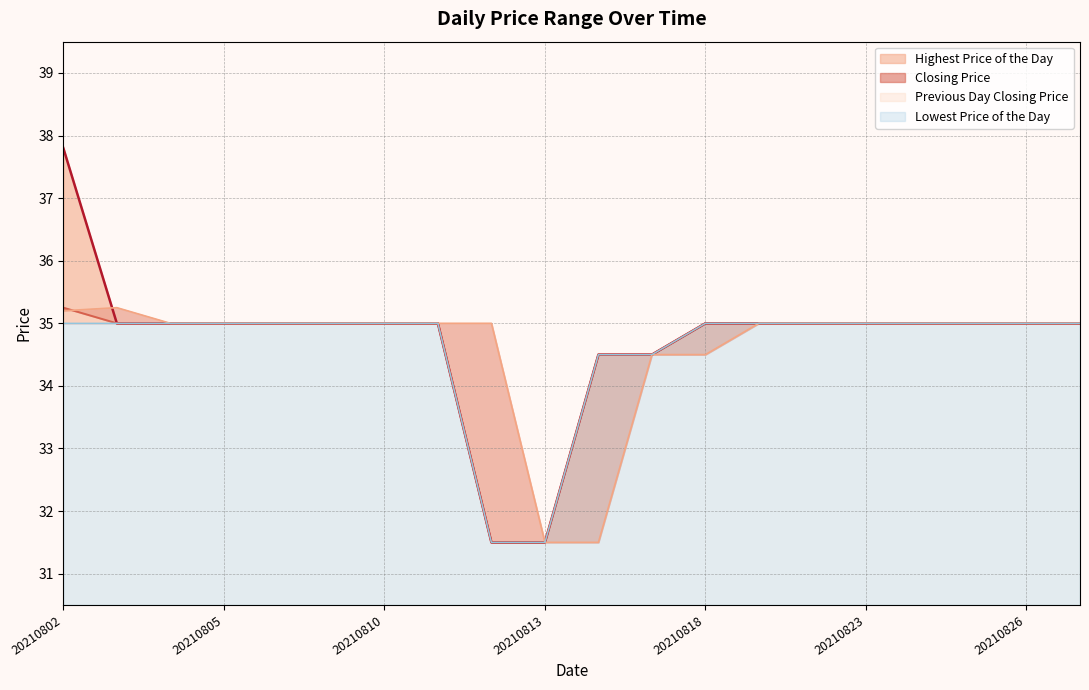

Where does the Closing Price series first go above 35?

20210802